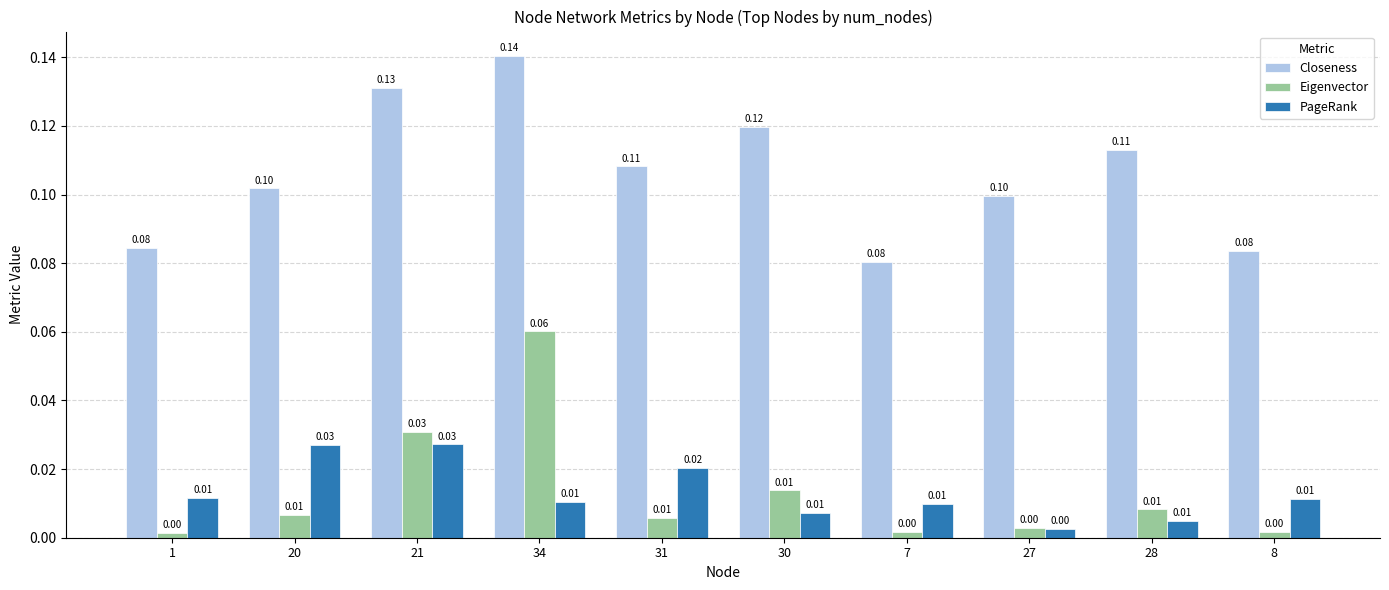

What is the sum of all Closeness values?

1.1